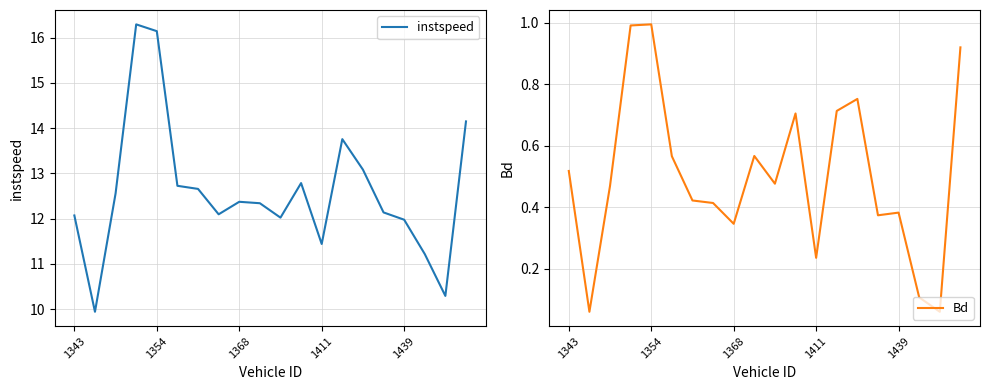

Is it true that instspeed equals 6.8 at 1354?

False